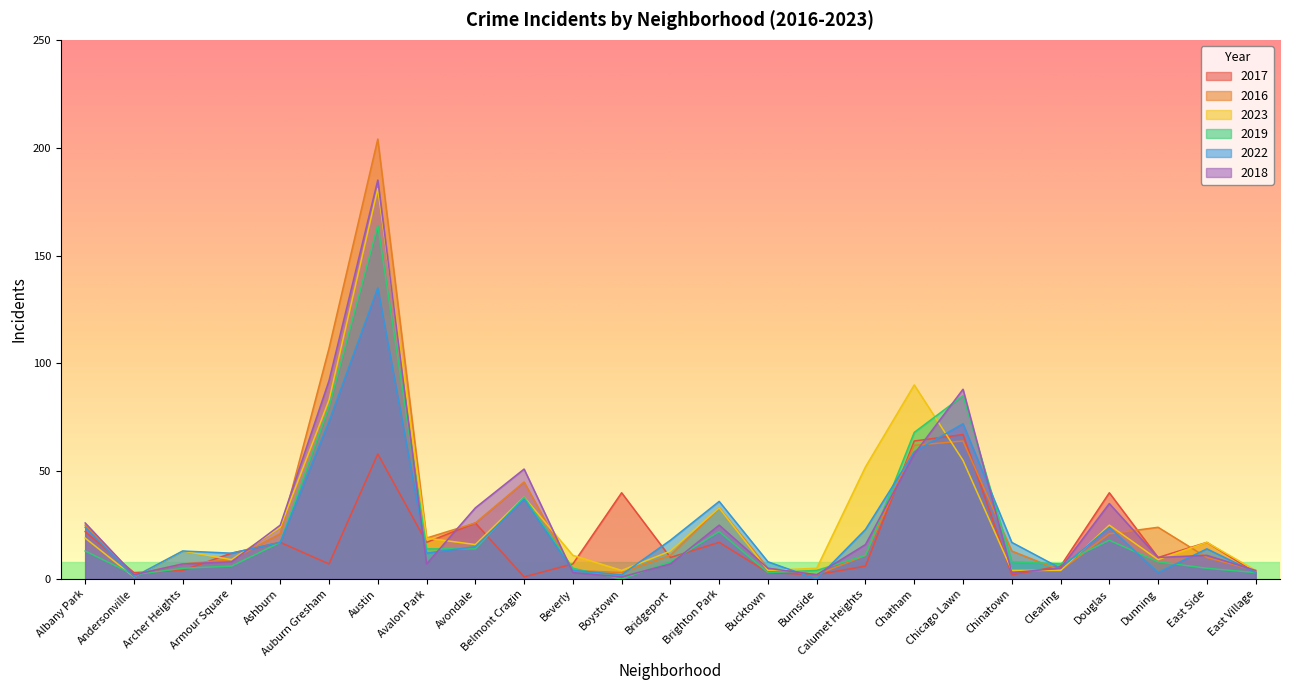

Reading left to right, list all the values displayed in this chart.

2017: 22	3	4	12	17	7	58	17	26	1	7	40	10	17	3	2	6	64	67	2	6	40	10	17	3
2016: 25	2	7	9	21	107	204	19	26	45	4	3	11	33	5	2	11	62	64	13	4	21	24	10	4
2023: 19	1	13	9	24	83	181	19	16	38	11	4	13	33	4	5	52	90	55	4	4	25	9	17	4
2019: 13	2	5	6	17	80	164	14	14	38	5	0	8	22	3	4	11	68	85	8	7	18	8	5	3
2022: 24	1	13	12	17	73	135	12	15	37	4	2	18	36	8	0	23	59	72	17	5	24	3	14	3
2018: 26	2	7	8	25	92	185	7	33	51	3	1	7	25	5	2	16	58	88	3	5	35	10	11	4